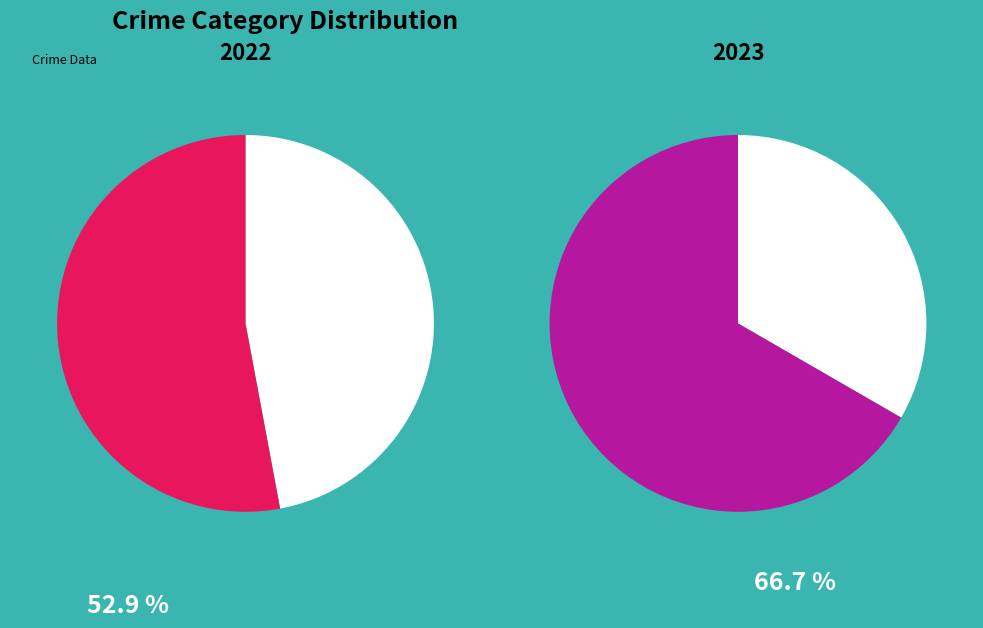

To the nearest percent, what percentage of the pie is Aggravated Battery?

24%